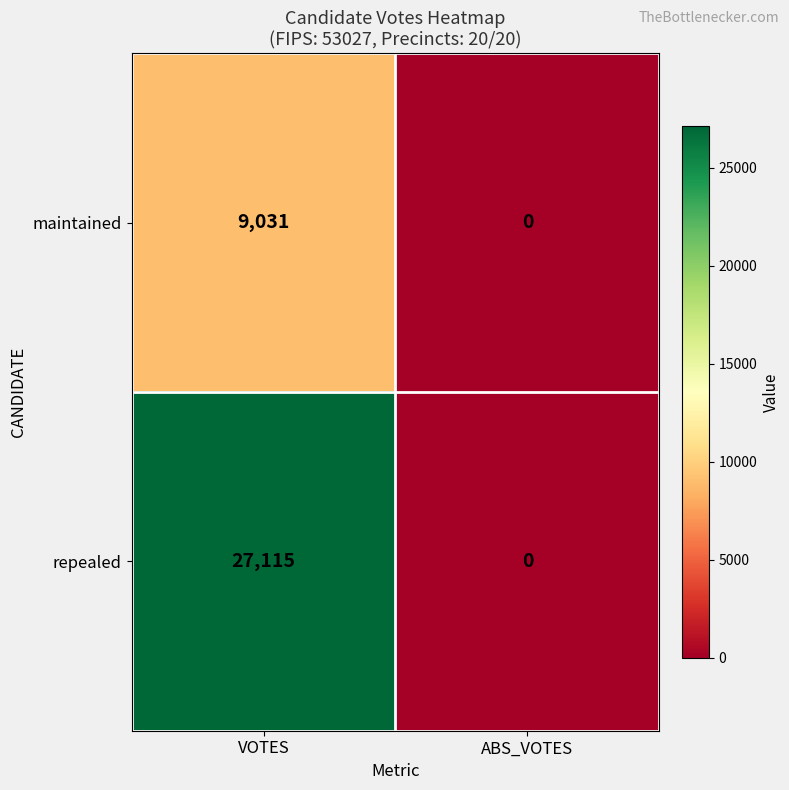

Reading right to left, extract all data points from this chart.

maintained: ABS_VOTES=0	VOTES=9031
repealed: ABS_VOTES=0	VOTES=27115